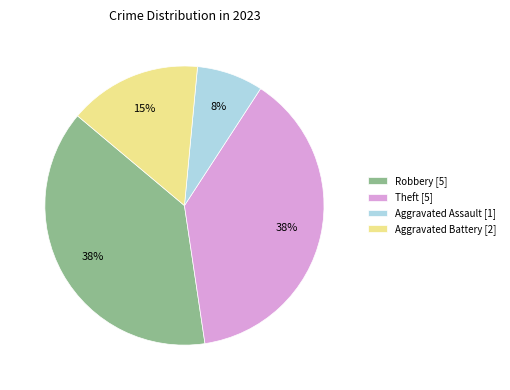

Does Aggravated Assault represent more than half of the total?

No